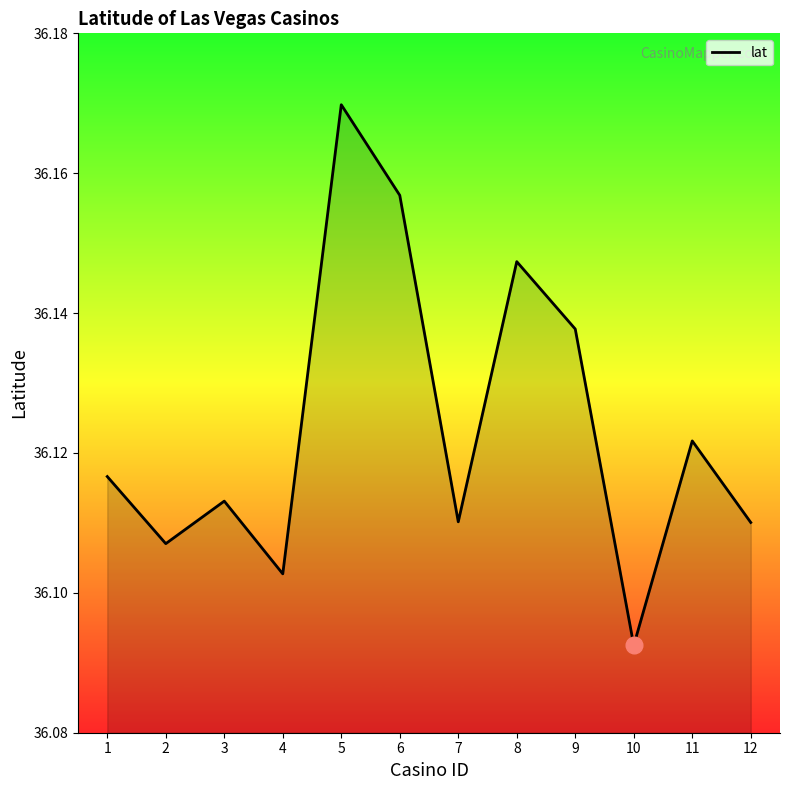

Which category has the highest value across all series?

5